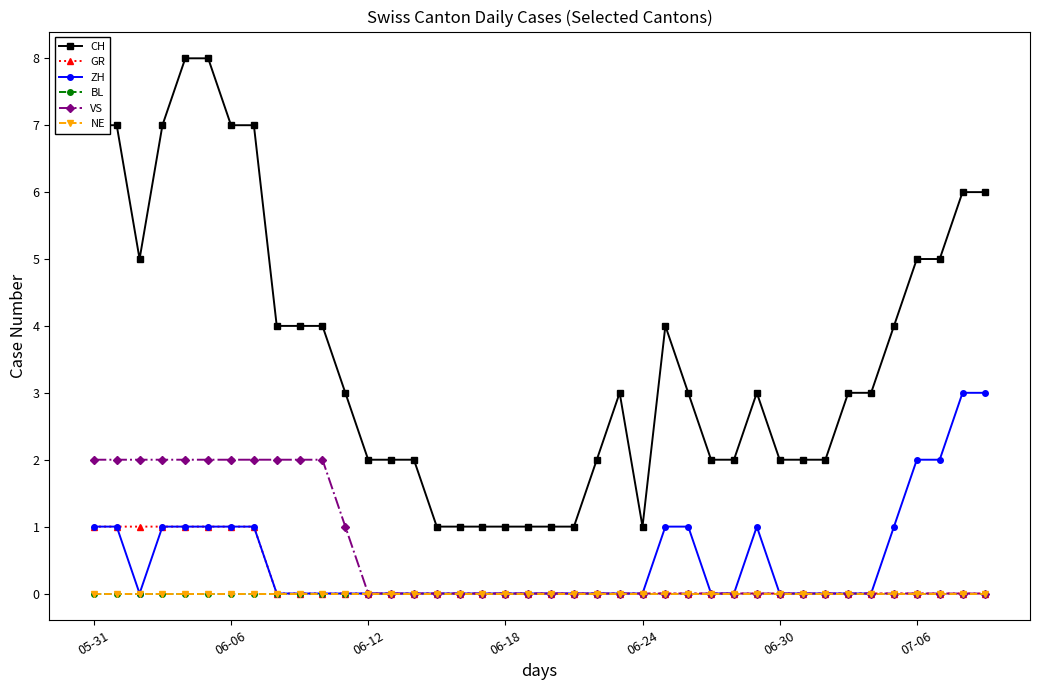

What is the label of the 18th point from the left?

17